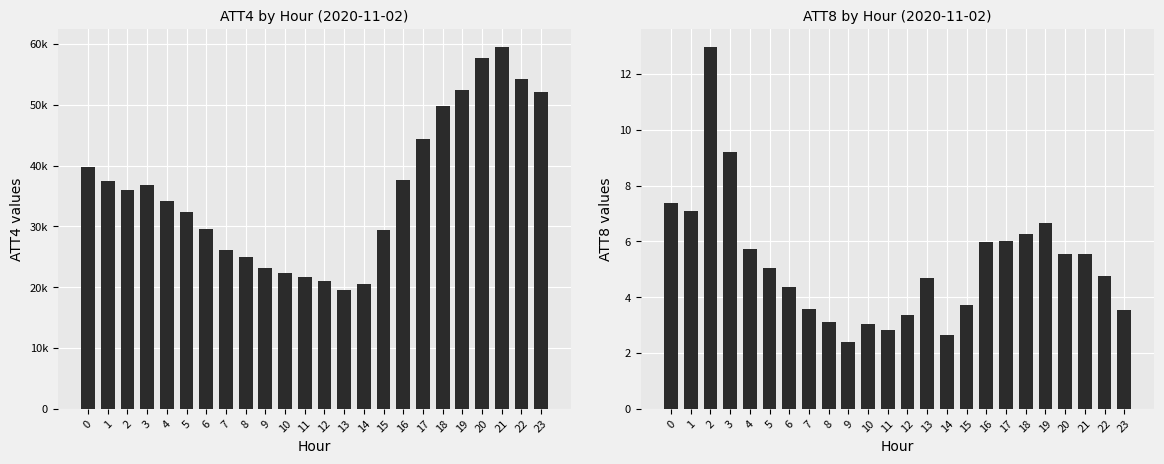

Reading left to right, extract all data points from this chart.

ATT4: 0=39700.0	1=37400.0	2=35900.0	3=36800.0	4=34100.0	5=32300.0	6=29500.0	7=26100.0	8=25000.0	9=23200.0	10=22300.0	11=21700.0	12=21000.0	13=19500.0	14=20600.0	15=29400.0	16=37600.0	17=44400.0	18=49800.0	19=52400.0	20=57700.0	21=59500.0	22=54300.0	23=52100.0
ATT8: 0=7.4	1=7.1	2=13.0	3=9.2	4=5.7	5=5.1	6=4.4	7=3.6	8=3.1	9=2.4	10=3.0	11=2.8	12=3.4	13=4.7	14=2.6	15=3.7	16=6.0	17=6.0	18=6.3	19=6.6	20=5.5	21=5.5	22=4.8	23=3.5